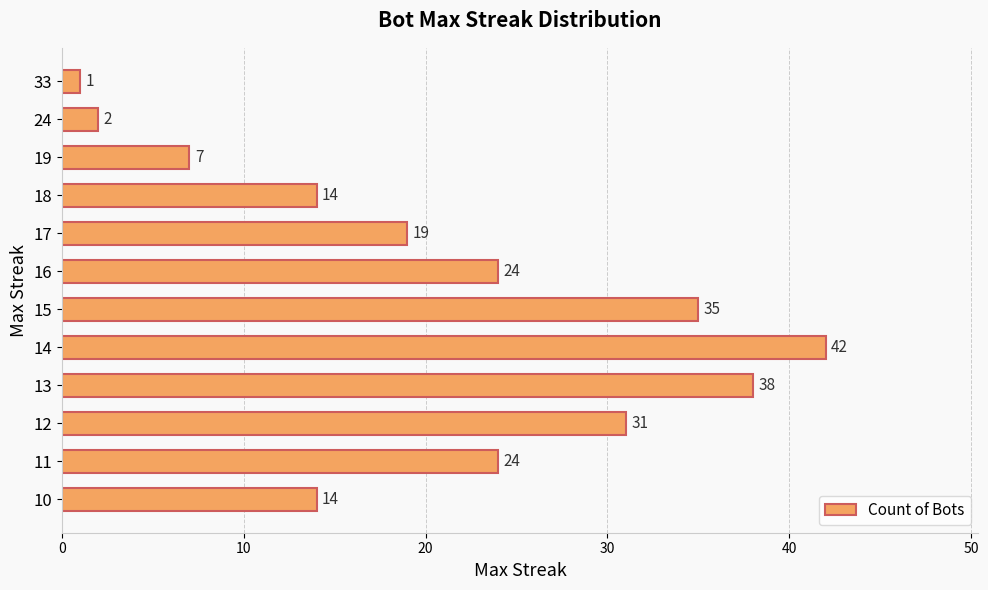

What is the difference between the maximum and second lowest values?

40